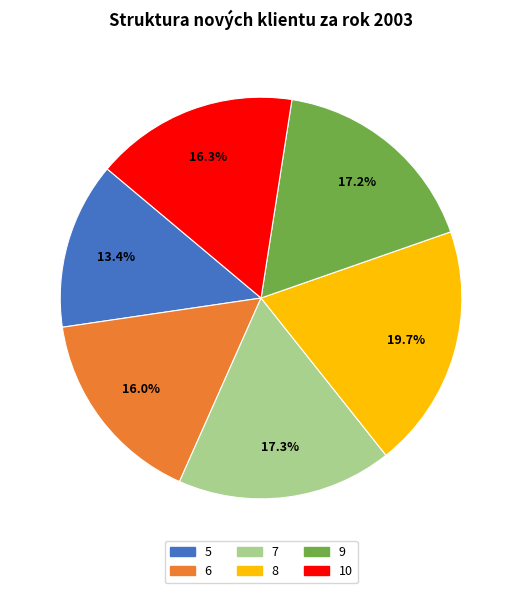

The 7 slice represents 17% of the pie. True or false?

True